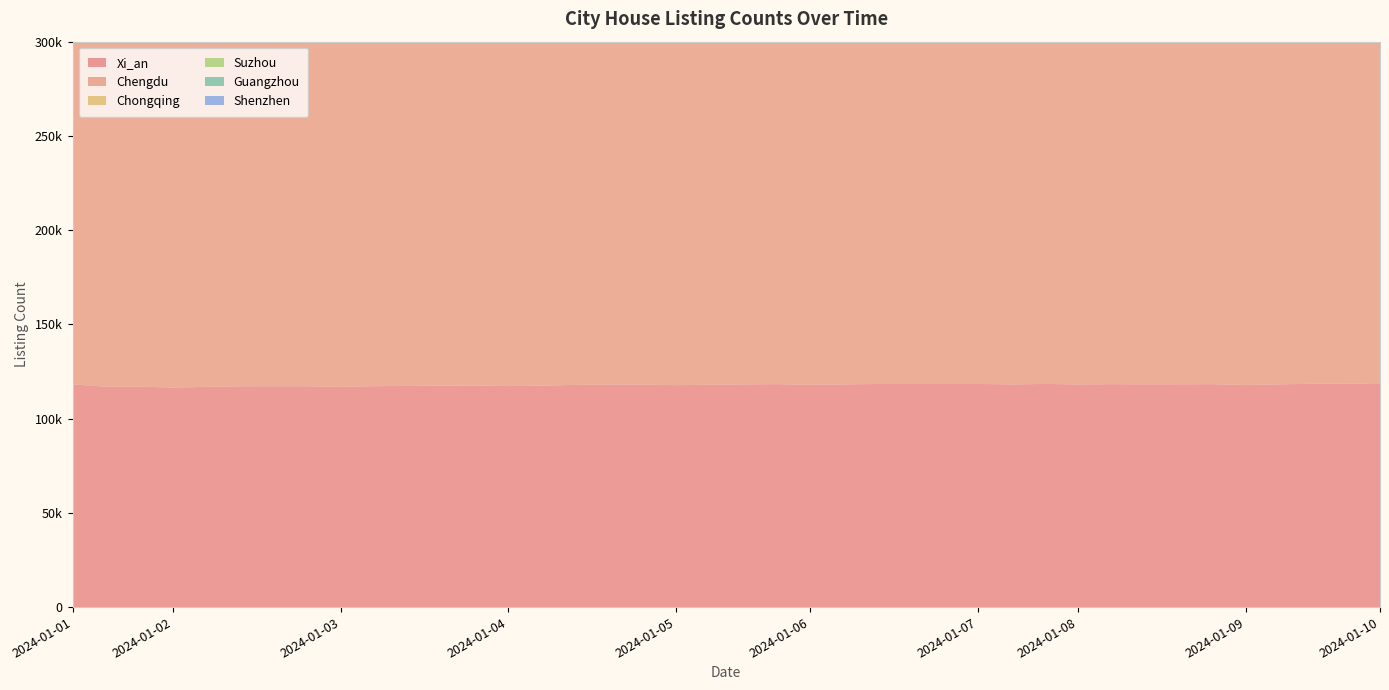

Reading left to right, what are all the values shown in this chart?

Xi_an: 118227	116886	116931	116484	116840	117134	117177	117165	116840	117198	117375	117496	117554	117287	117482	117911	118003	118040	117749	117968	118148	118296	117943	118141	118359	118372	118395	118396	118125	118405	118128	118267	118186	118220	118259	117870	118186	118468	118510	118762
Chengdu: 223976	223952	223918	223673	223711	223780	223712	223709	223604	223830	223977	224012	224003	223915	224053	224327	224377	224369	224321	224447	224466	224526	224398	224561	224608	224616	224628	224629	224635	224803	224704	224722	224741	224756	224721	224600	224707	224796	224742	224630
Chongqing: 250996	248050	248122	247445	247756	247983	248029	248042	247829	248042	248039	248087	248178	247889	248087	248466	248583	248599	248465	248611	248844	248996	248739	248985	249323	249355	249367	249366	249314	249629	249435	249715	249750	249807	249917	249808	250270	250773	250823	250673
Suzhou: 173140	172067	172180	171212	171456	171716	171798	171791	171191	171793	172075	172230	172256	171703	171950	172271	172312	172309	171776	172160	172376	172448	171719	172058	172356	172338	172337	172337	172010	172327	171959	172278	172408	172453	172486	171869	171996	172111	172105	171579
Guangzhou: 143130	143007	142982	142925	142929	142879	142852	142835	142836	142849	142802	142770	142819	142893	142897	142867	142870	142882	142947	142923	142886	142930	143021	143007	142935	142969	143026	143049	143107	143034	143220	143110	142963	142970	142941	142574	142694	142680	142691	142669
Shenzhen: 42001	41914	42000	41267	41410	41612	41674	41683	40848	41288	41489	41579	41738	41035	41240	41606	41766	41789	41208	41492	41707	41933	41538	41877	42210	42264	42276	42280	42157	42546	41977	42094	42121	42141	42188	41460	41849	42144	42253	41580